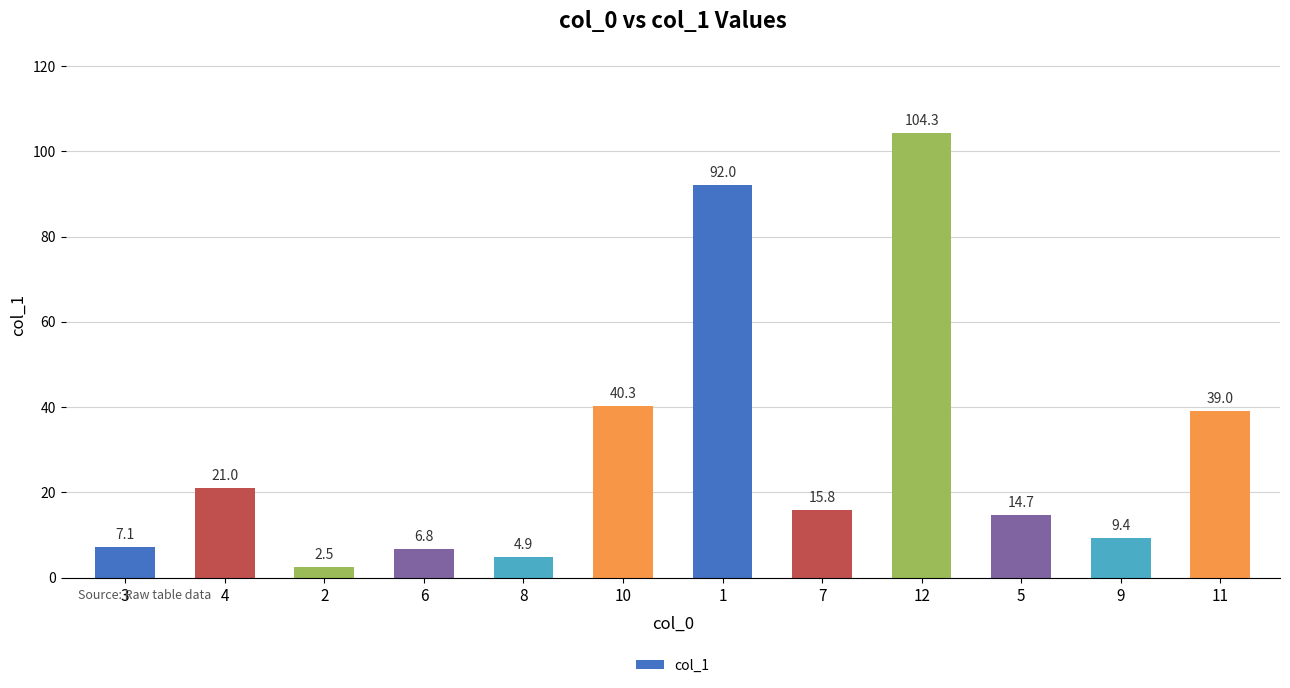

How many data points are above 15?

6